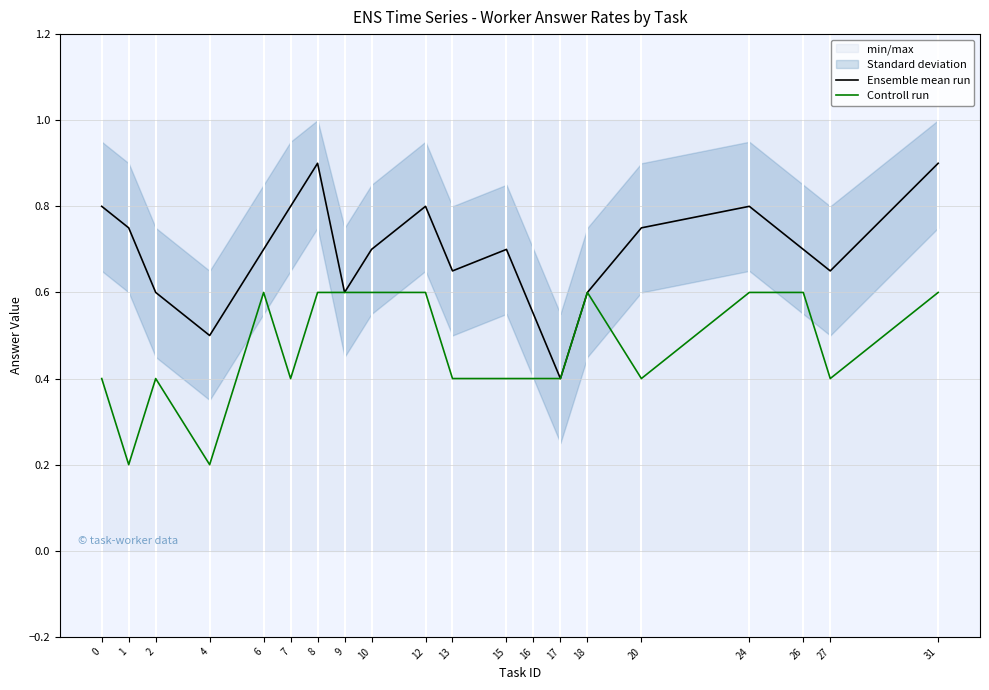

What is the minimum value shown in the chart?

0.2